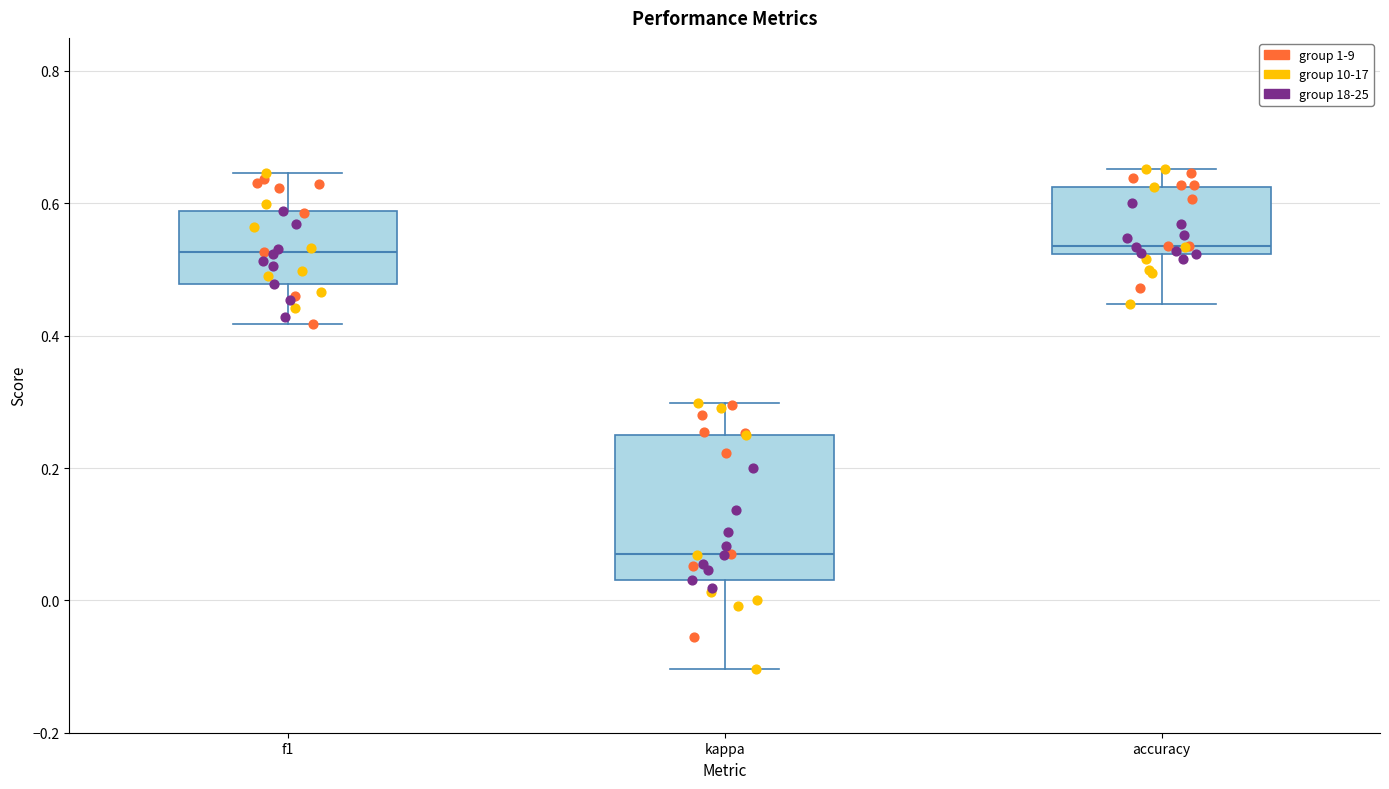

Where does the upper whisker of the box for f1 end on the y-axis? The values are not printed on the chart, so give them approximately, as read against the axis.

0.64